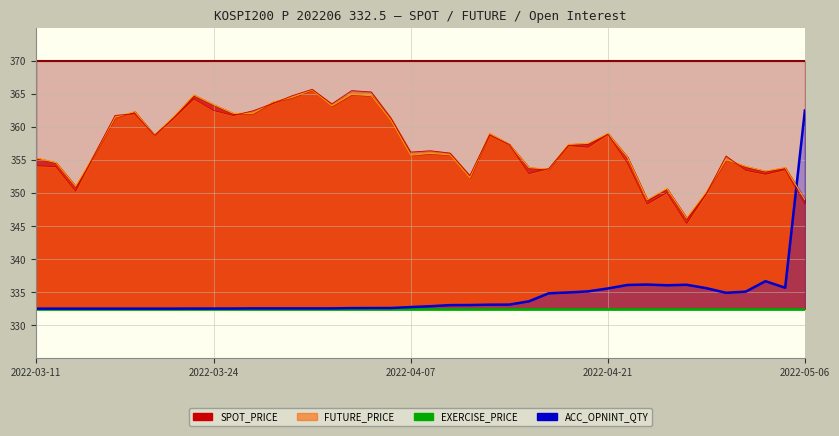

What is the label of the 4th point from the right?

2022-05-02